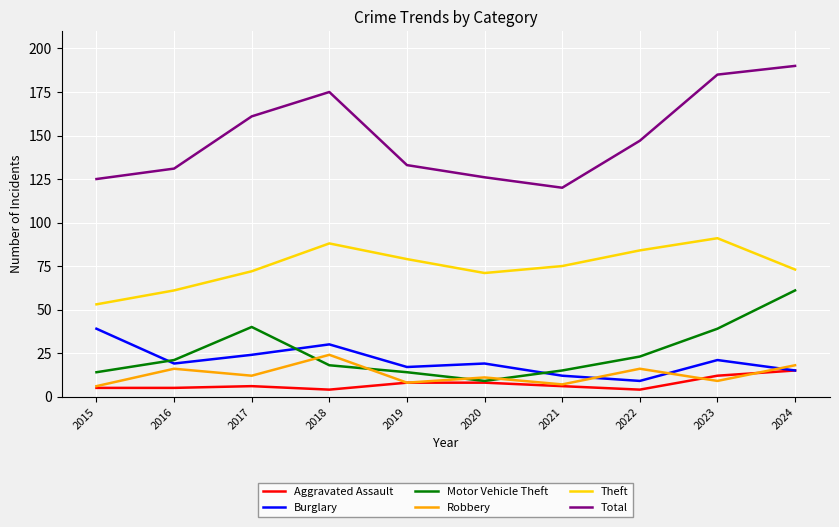

How many lines are shown in the chart?

6